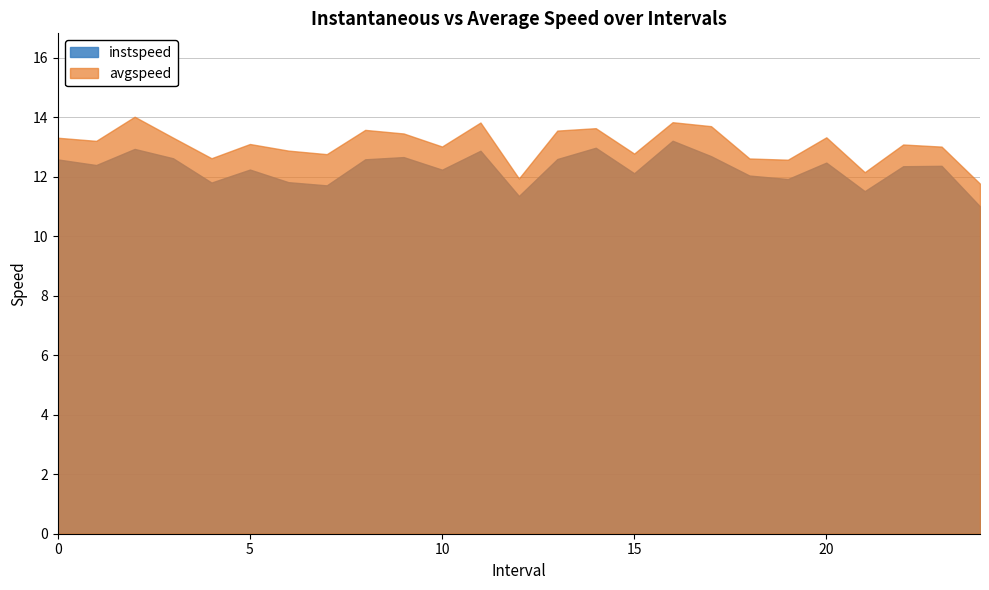

What is the value of the instspeed point at the 18th from the left?

12.7